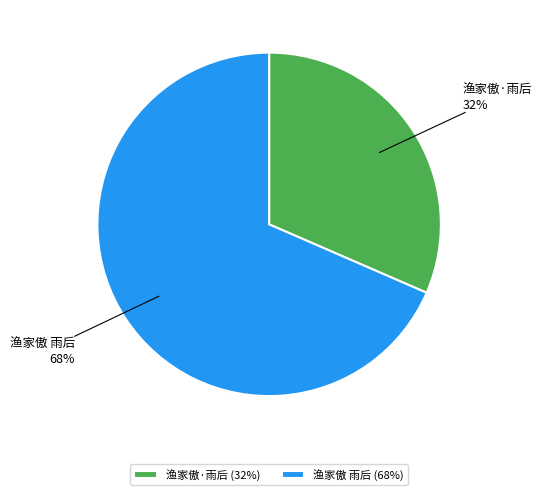

Rank the categories by value from lowest to highest.

渔家傲·雨后, 渔家傲 雨后